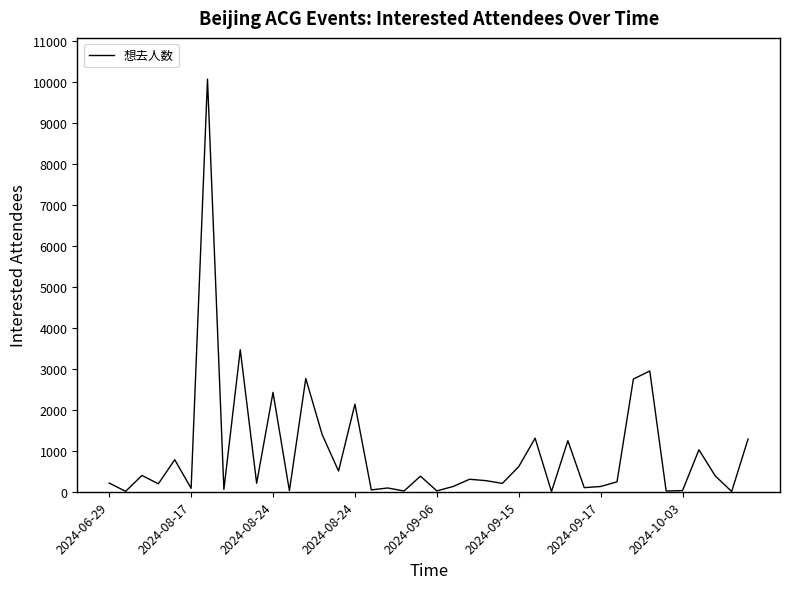

What is the maximum value shown in the chart?

10079